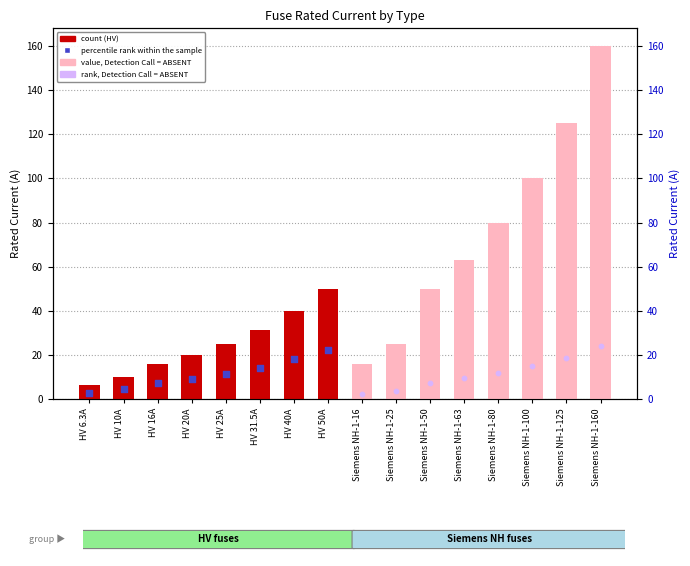

What is the change in value from HV 6.3A to Siemens NH-1-160?

+153.7